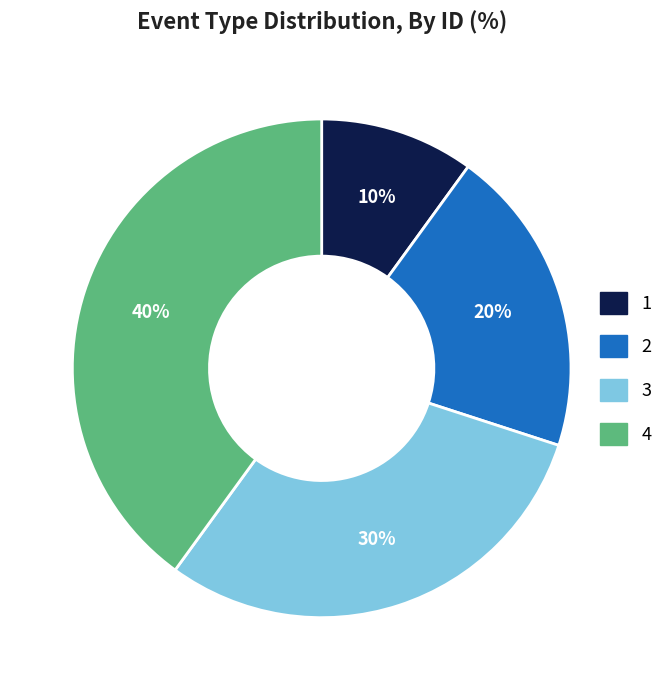

What is the largest slice in the pie chart?

4